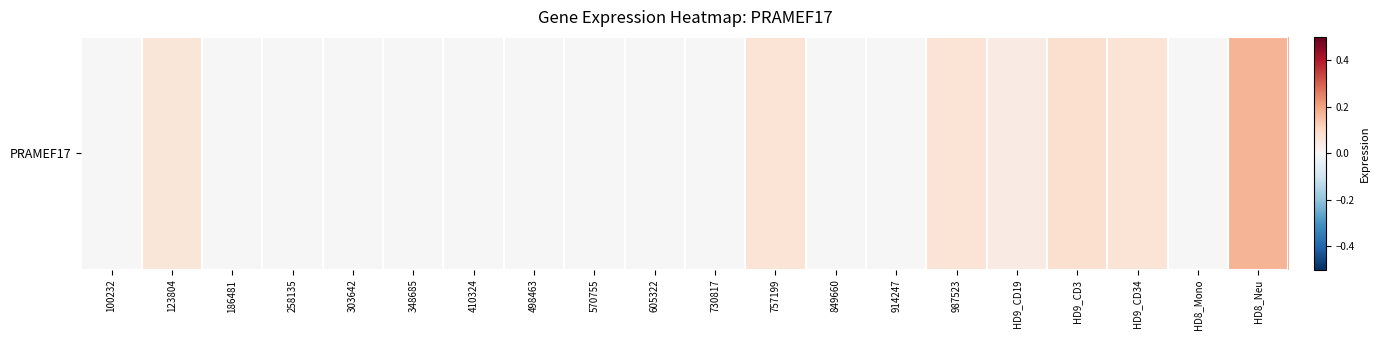

The value at 498463 is 0.0. True or false?

True